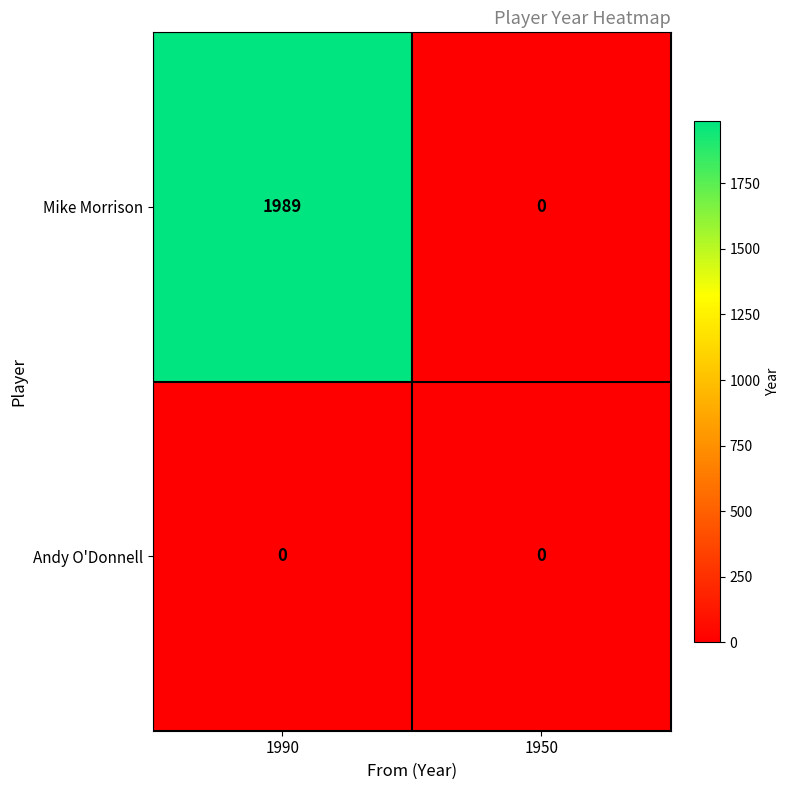

Reading left to right, what are all the values shown in this chart?

Mike Morrison: 1990=1989	1950=0
Andy O'Donnell: 1990=0	1950=0